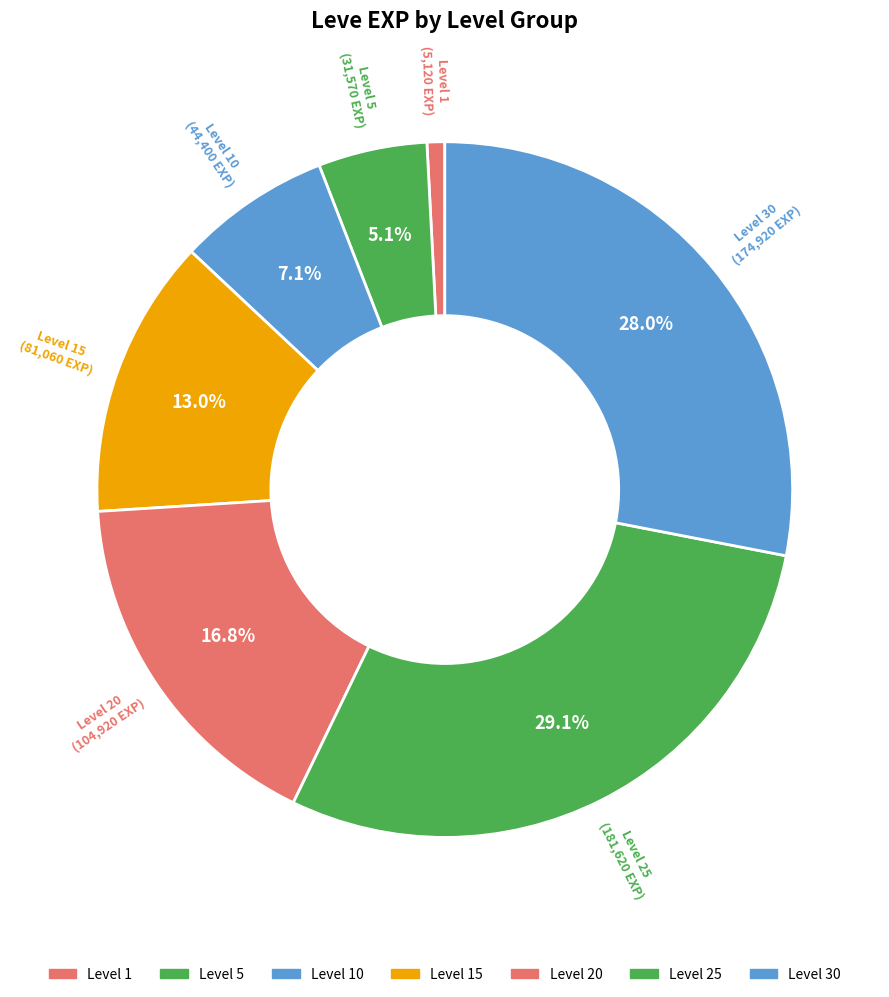

How many segments does this pie chart have?

7